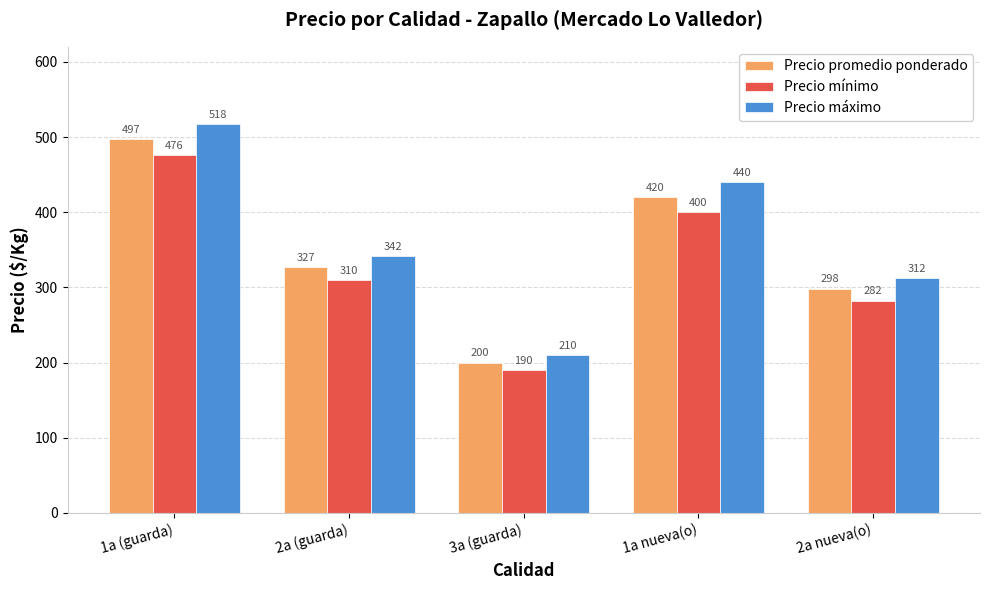

What position from the right is 2a (guarda)?

4